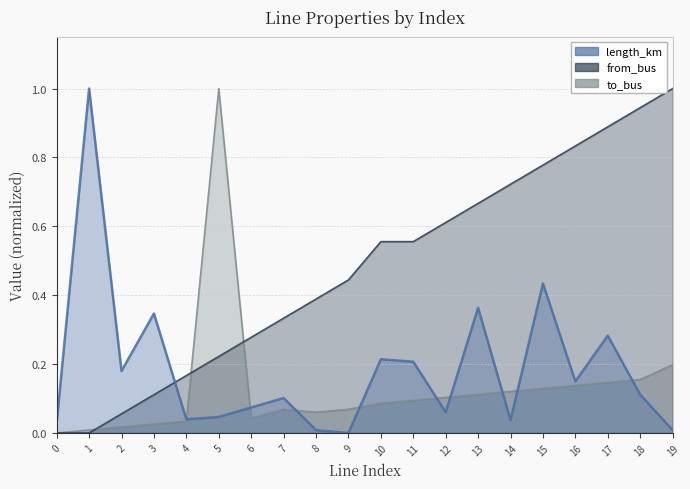

How many intersections are there between from_bus and to_bus?

3